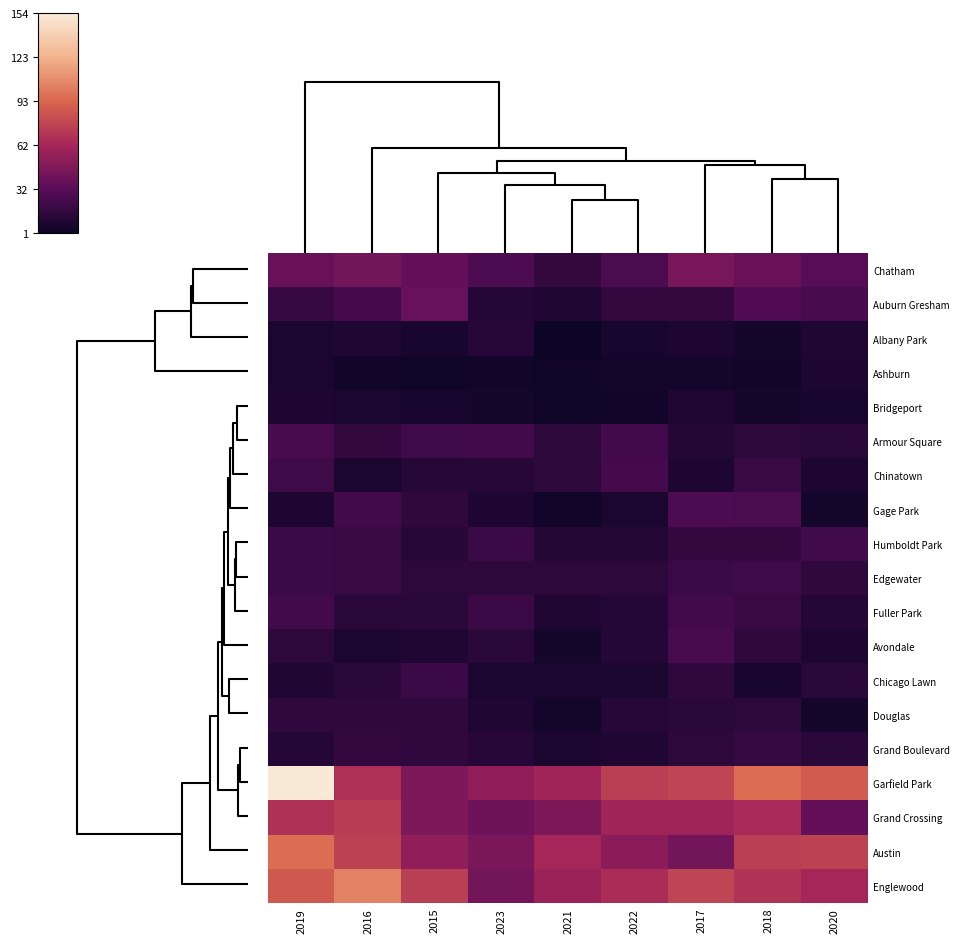

Reading left to right, what are all the values shown in this chart?

Chatham: 2019=38	2016=42	2015=36	2023=27	2021=17	2022=26	2017=44	2018=38	2020=31
Auburn Gresham: 2019=18	2016=24	2015=37	2023=11	2021=9	2022=16	2017=16	2018=28	2020=25
Albany Park: 2019=7	2016=9	2015=6	2023=12	2021=1	2022=6	2017=8	2018=5	2020=9
Ashburn: 2019=7	2016=3	2015=2	2023=3	2021=2	2022=4	2017=4	2018=3	2020=8
Bridgeport: 2019=8	2016=7	2015=6	2023=5	2021=2	2022=3	2017=9	2018=5	2020=6
Armour Square: 2019=25	2016=17	2015=21	2023=23	2021=14	2022=23	2017=10	2018=14	2020=13
Chinatown: 2019=21	2016=7	2015=12	2023=12	2021=14	2022=24	2017=8	2018=19	2020=8
Gage Park: 2019=8	2016=22	2015=15	2023=8	2021=3	2022=7	2017=27	2018=26	2020=5
Humboldt Park: 2019=20	2016=19	2015=12	2023=20	2021=10	2022=10	2017=17	2018=17	2020=22
Edgewater: 2019=20	2016=19	2015=14	2023=14	2021=14	2022=14	2017=20	2018=21	2020=15
Fuller Park: 2019=23	2016=13	2015=13	2023=20	2021=9	2022=11	2017=23	2018=19	2020=11
Avondale: 2019=14	2016=7	2015=9	2023=13	2021=5	2022=11	2017=25	2018=15	2020=8
Chicago Lawn: 2019=9	2016=13	2015=20	2023=7	2021=7	2022=7	2017=15	2018=6	2020=13
Douglas: 2019=15	2016=15	2015=15	2023=9	2021=4	2022=12	2017=13	2018=14	2020=5
Grand Boulevard: 2019=11	2016=16	2015=15	2023=12	2021=7	2022=9	2017=14	2018=18	2020=13
Garfield Park: 2019=154	2016=67	2015=47	2023=53	2021=61	2022=74	2017=77	2018=96	2020=88
Grand Crossing: 2019=68	2016=73	2015=47	2023=40	2021=47	2022=60	2017=60	2018=64	2020=36
Austin: 2019=96	2016=76	2015=54	2023=45	2021=62	2022=51	2017=42	2018=74	2020=76
Englewood: 2019=87	2016=104	2015=74	2023=42	2021=58	2022=66	2017=77	2018=69	2020=62